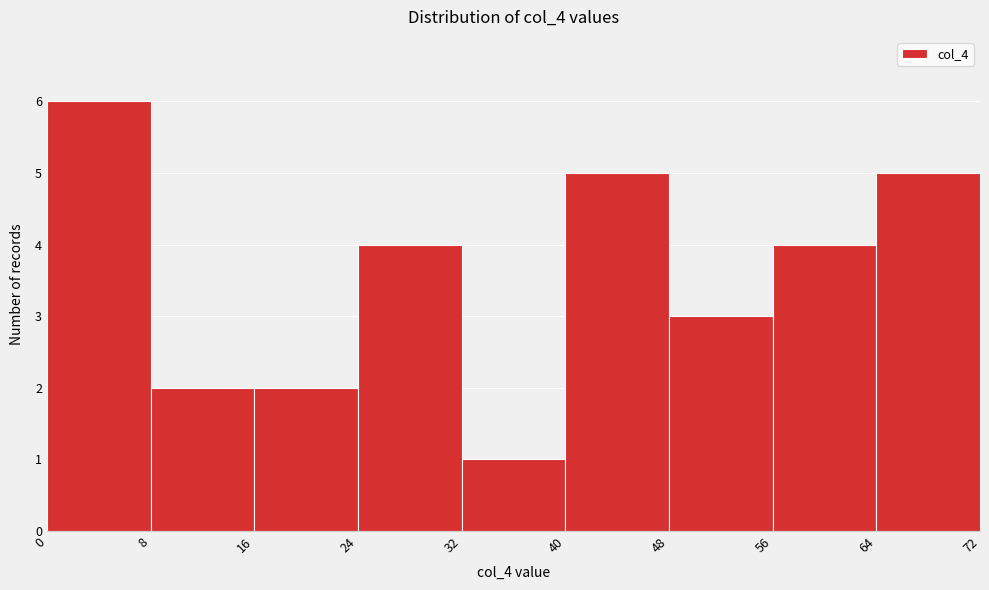

Reading left to right, transcribe this chart: for each bar, give the range it covers on the x-axis and its height. The values are not printed on the chart, so give them approximately, as read against the axis.

0 to 8: 6
8 to 16: 2
16 to 24: 2
24 to 32: 4
32 to 40: 1
40 to 48: 5
48 to 56: 3
56 to 64: 4
64 to 72: 5